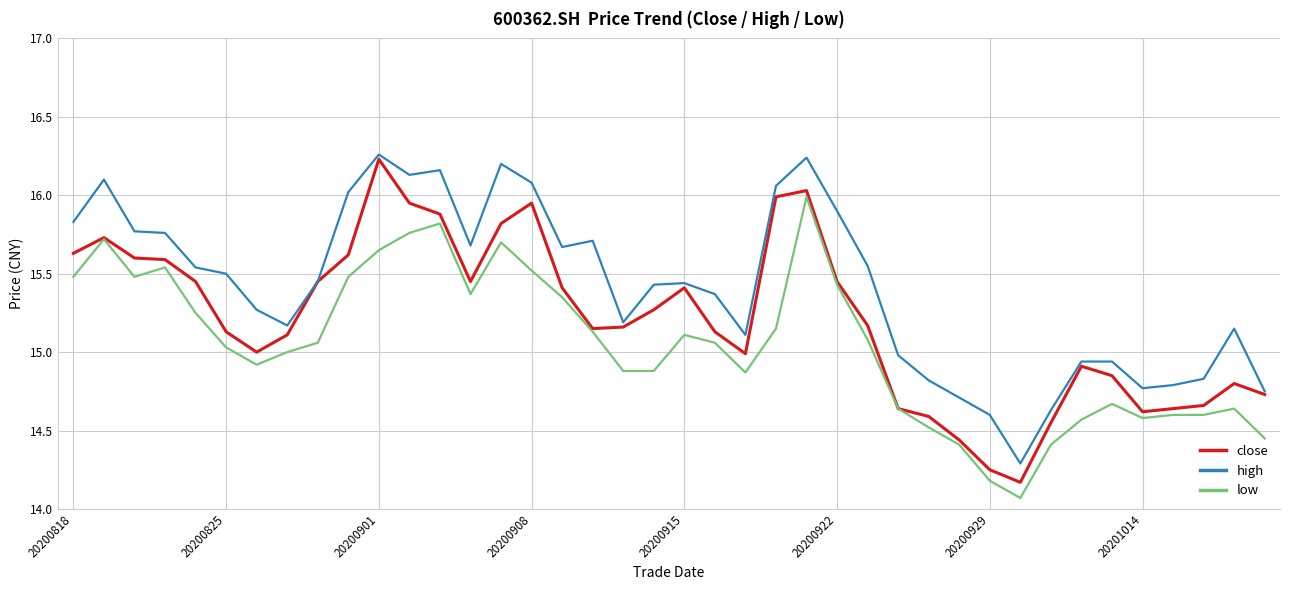

True or false: high and low cross at least once.

False